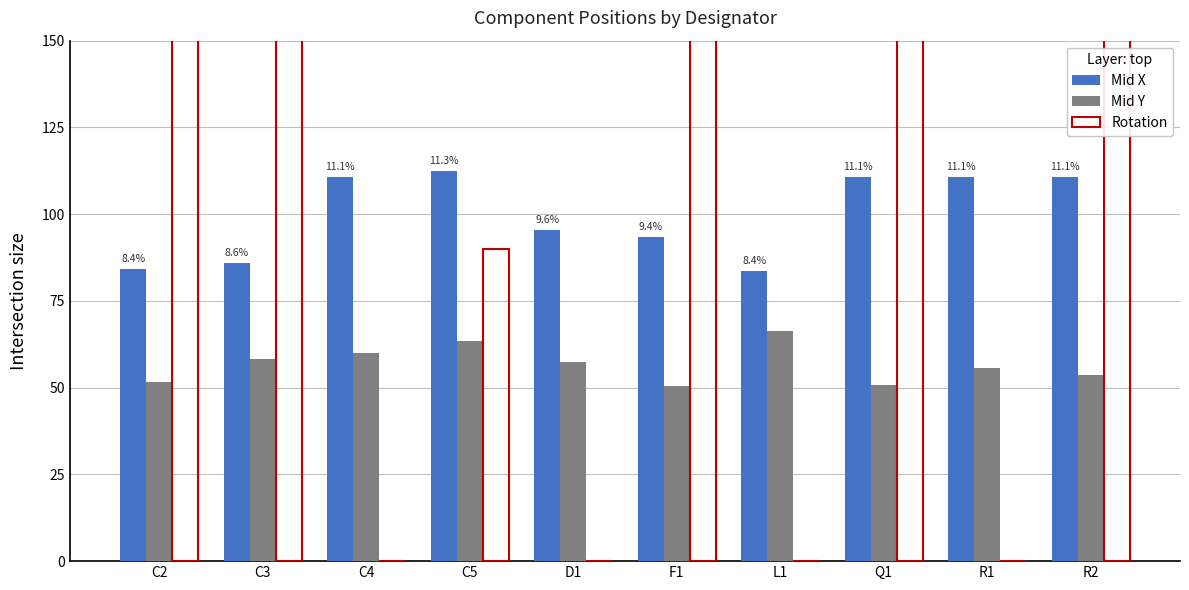

At which category does the chart reach its peak across all series?

F1